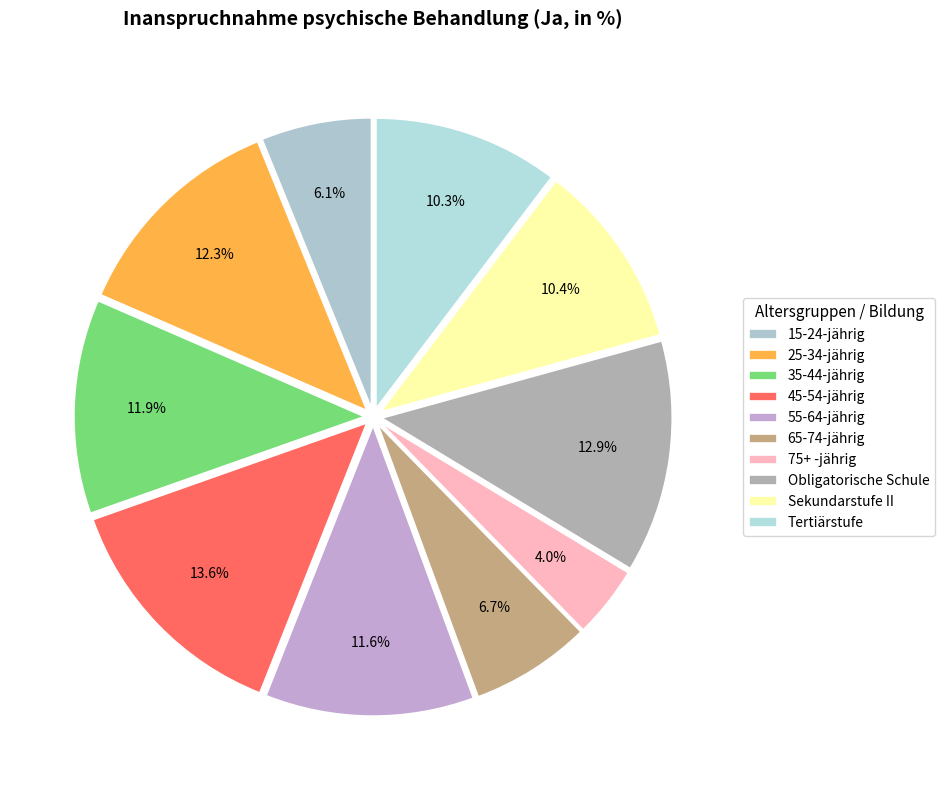

Does any single category account for the majority?

No